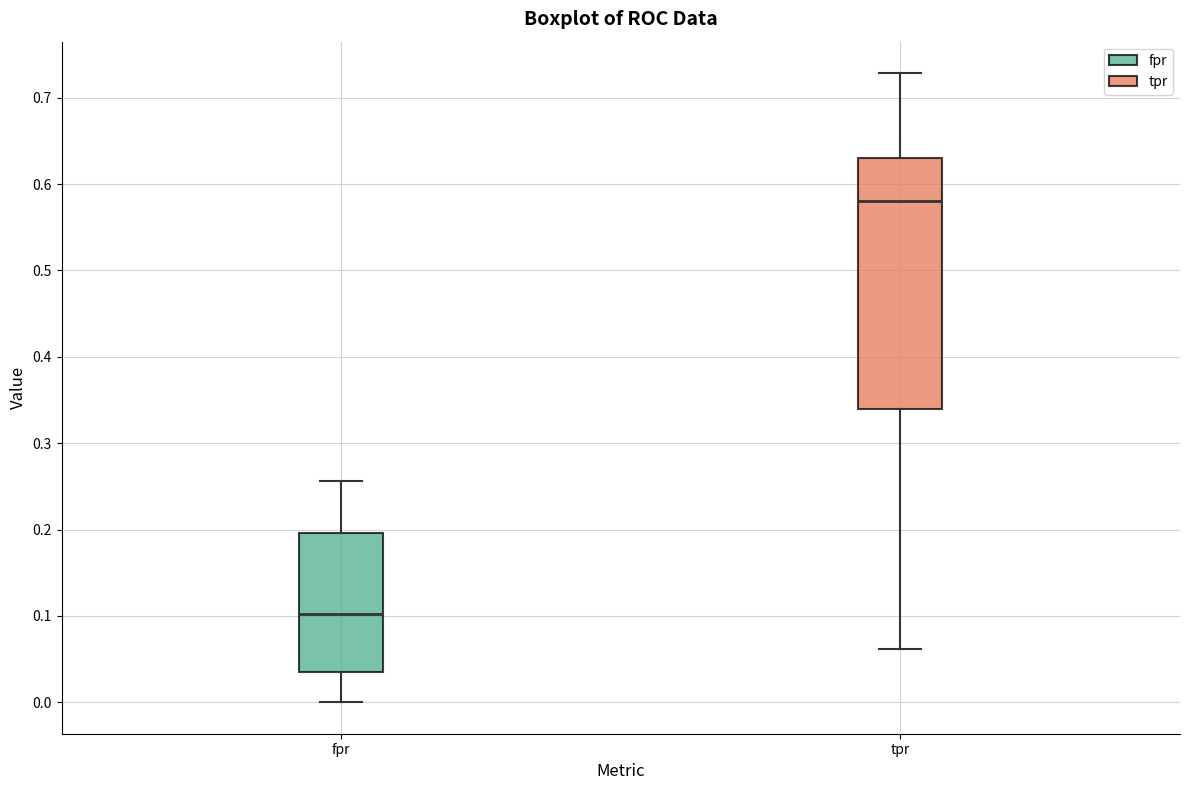

Which box is the tallest, from its lower edge to its upper edge?

tpr